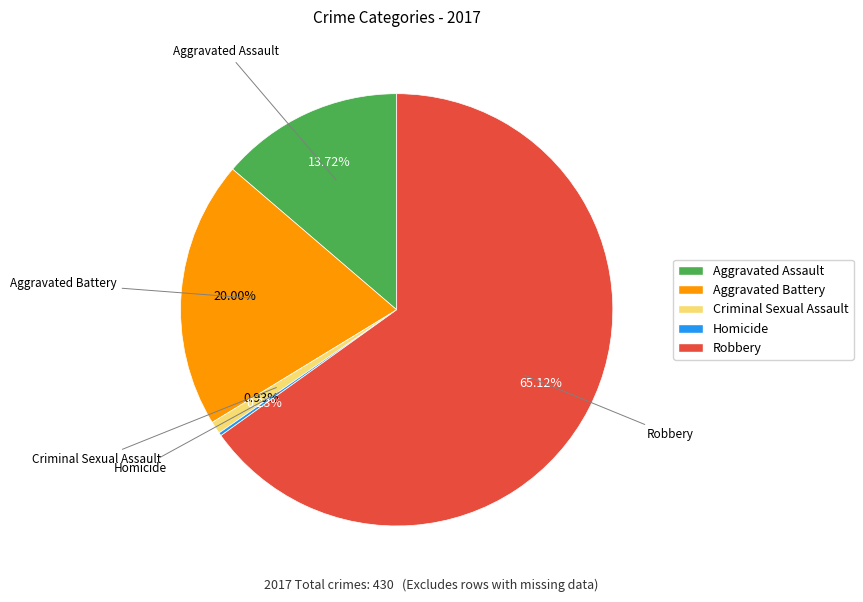

Which category has the biggest portion of the pie?

Robbery